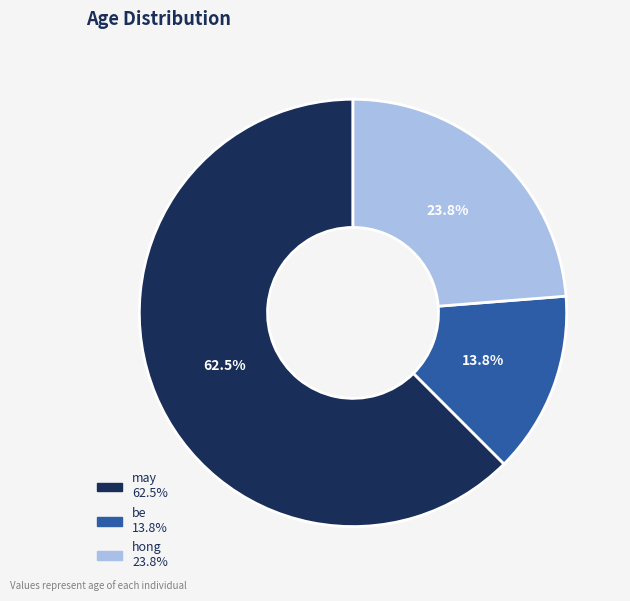

To the nearest percent, what is the difference between the may and be slice percentages?

49%